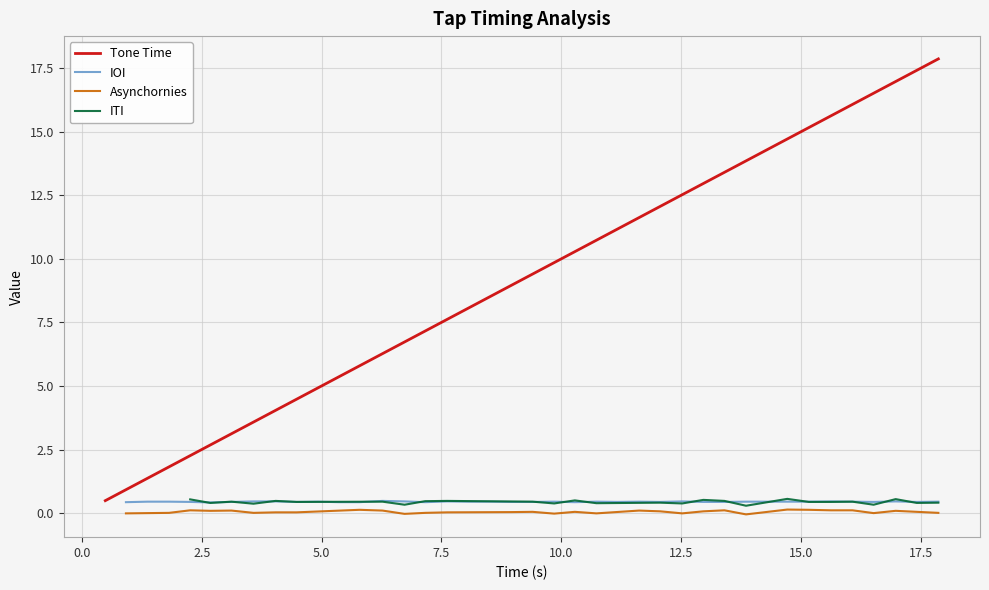

What is the maximum value shown in the chart?

17.9